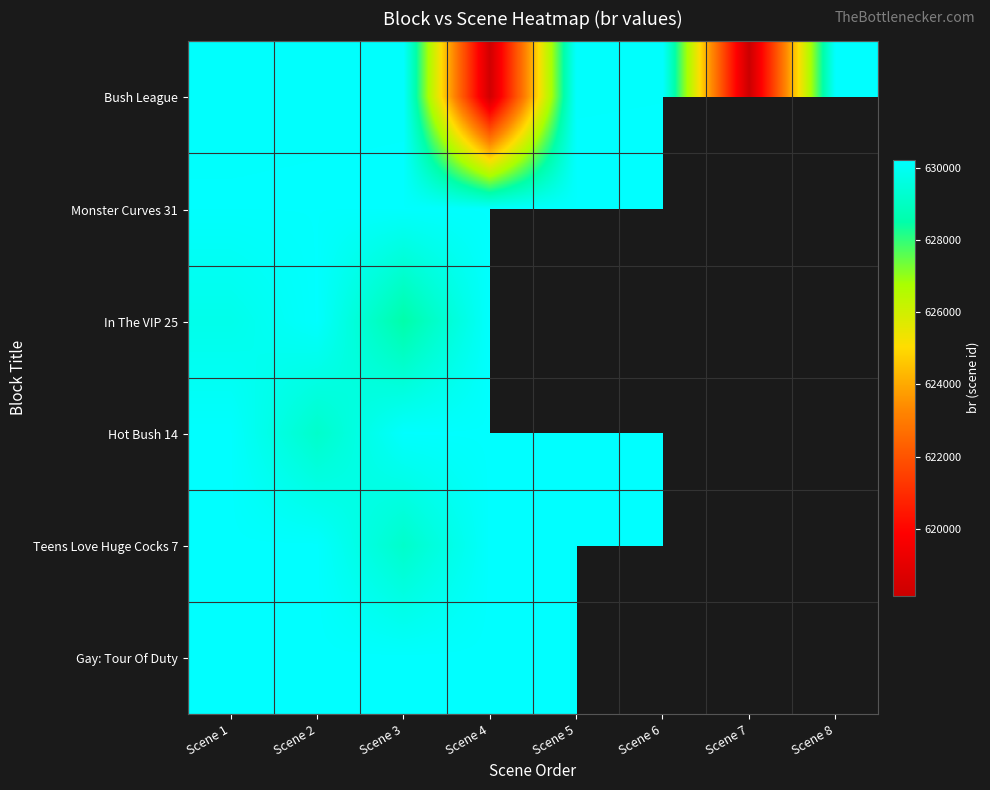

What is the difference between the Monster Curves 31 values at Scene 4 and Scene 1?

3.0